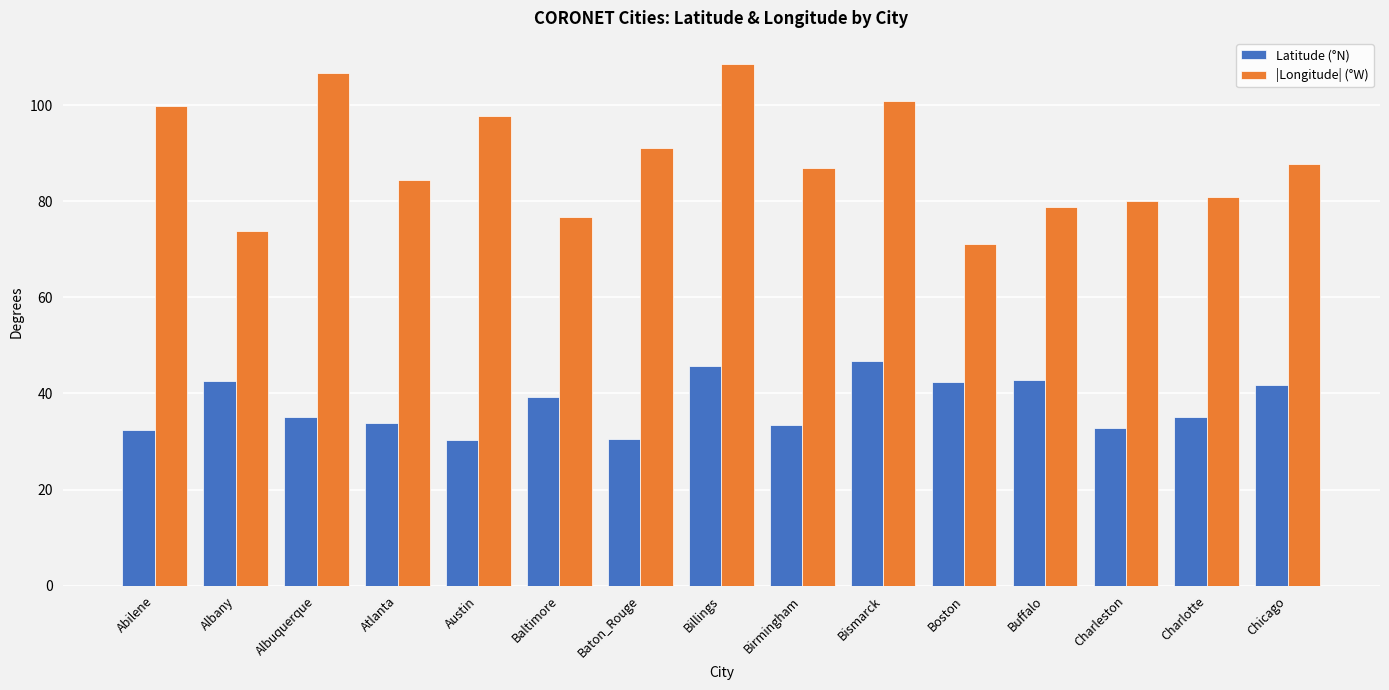

What is the difference between the maximum and second lowest values in the Latitude (°N) series?

16.4